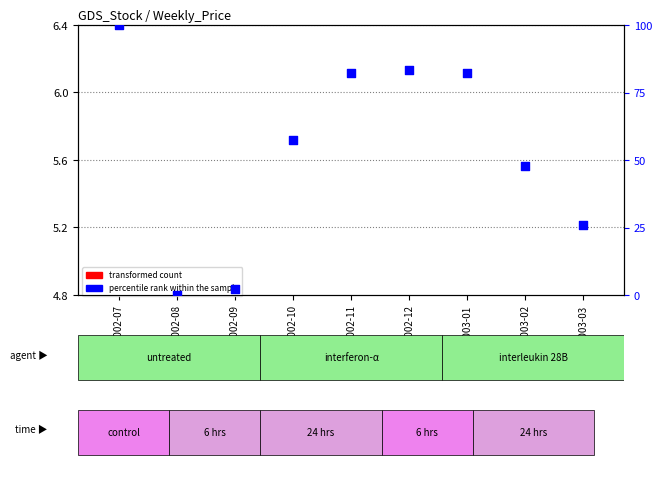

Which has a higher value, 2003-02 or 2002-07?

2002-07